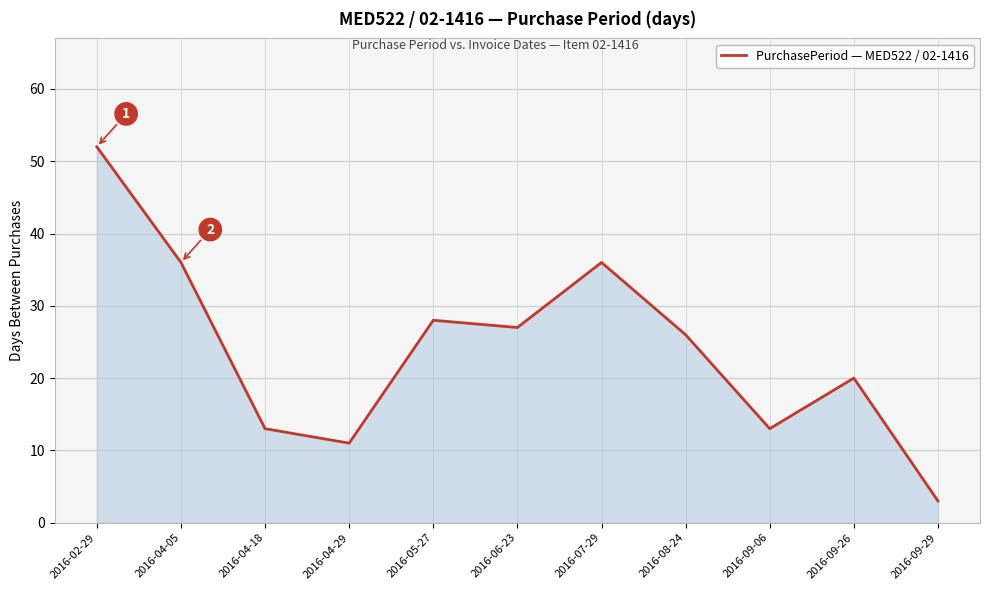

Which label corresponds to the largest value in the chart?

2016-02-29